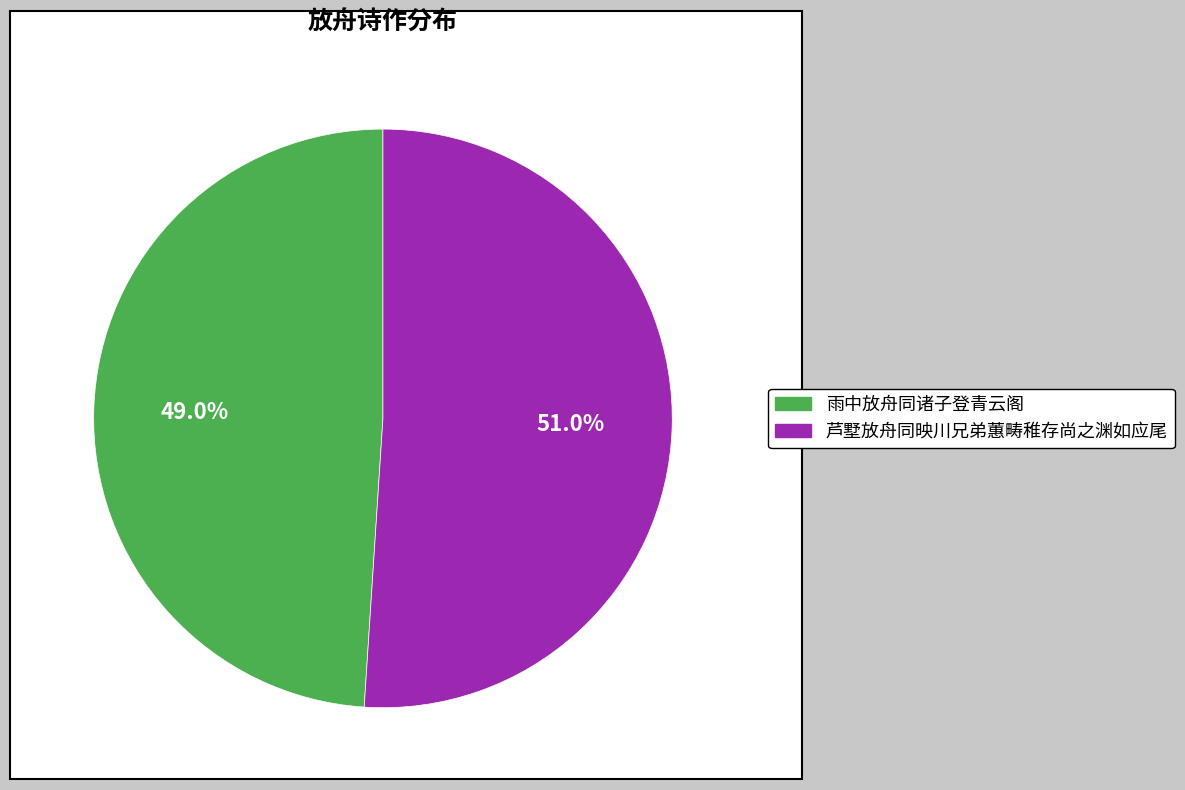

Is the sum of 雨中放舟同诸子登青云阁 and 芦墅放舟同映川兄弟蕙畴稚存尚之渊如应尾 greater than half?

Yes